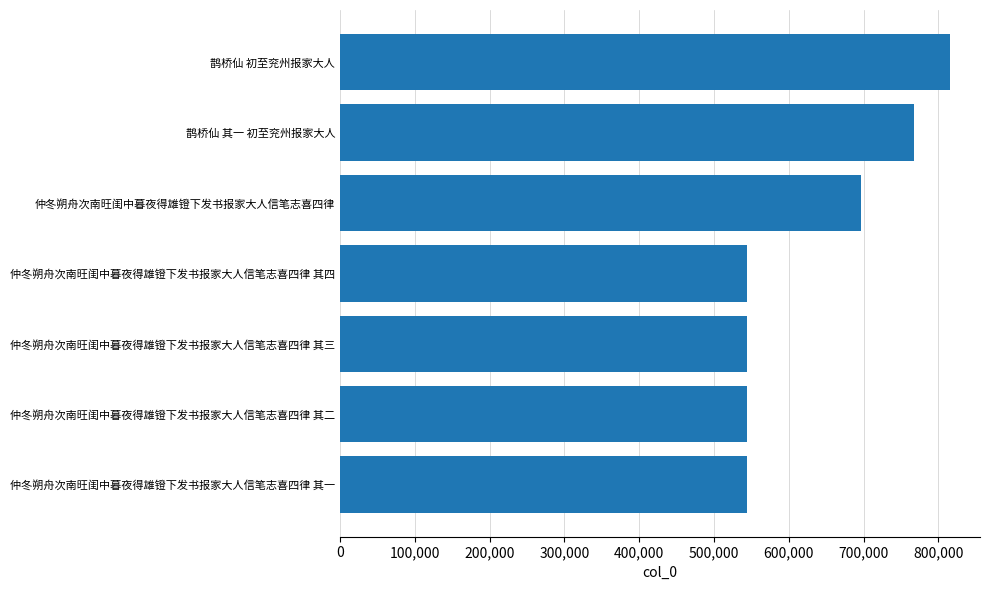

What is the sum of all values?

4455787